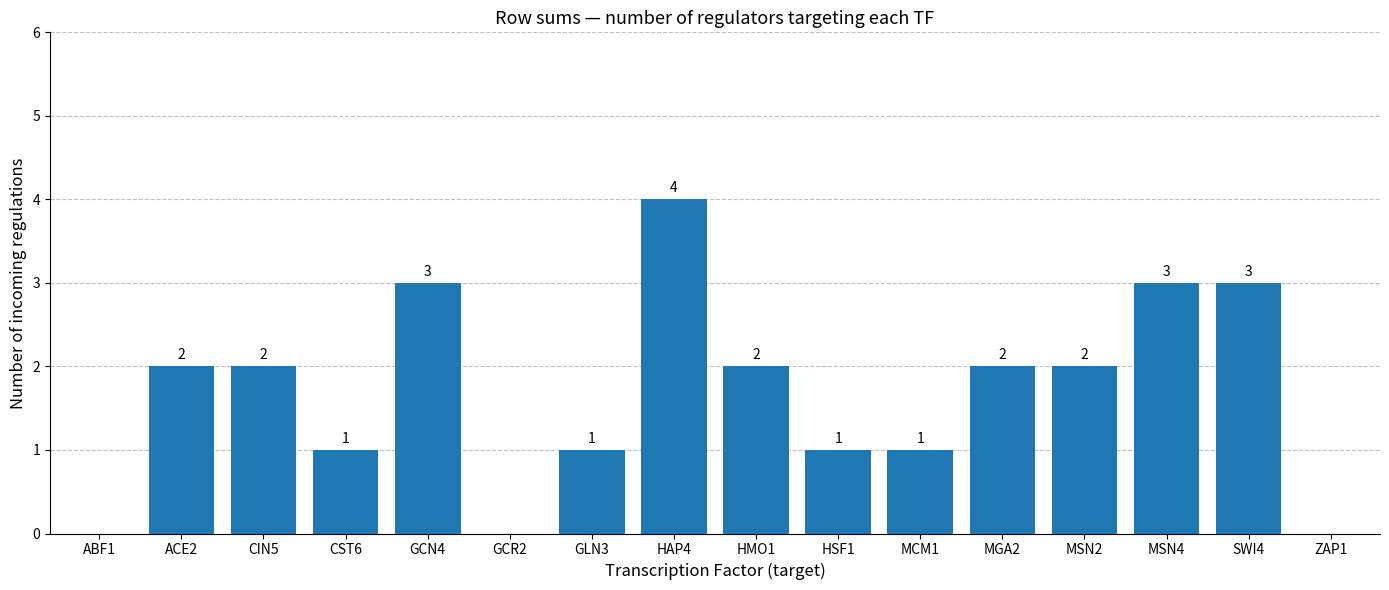

What is the sum of the values at HAP4 and MSN2?

6